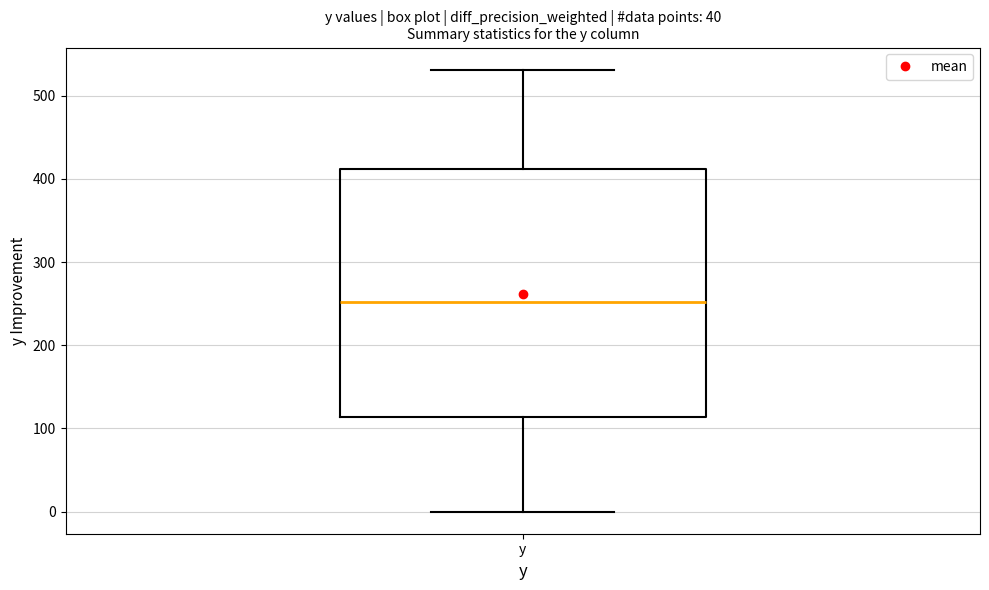

Transcribe this box plot: give where the median line is, the range the box spans, and where the two whiskers end, as read against the y-axis. The values are not printed on the chart, so give them approximately, as read against the axis.

median 250, box 110 to 410, whiskers 0 to 530